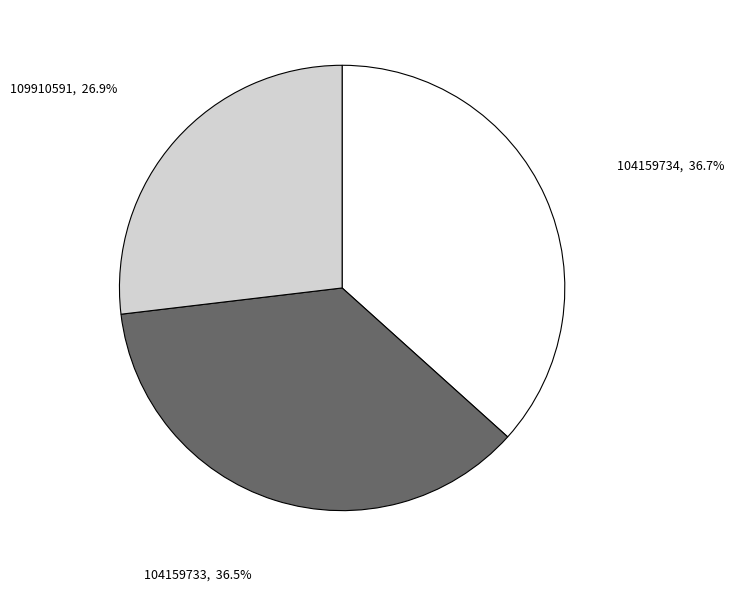

Count the number of slices in the pie.

3